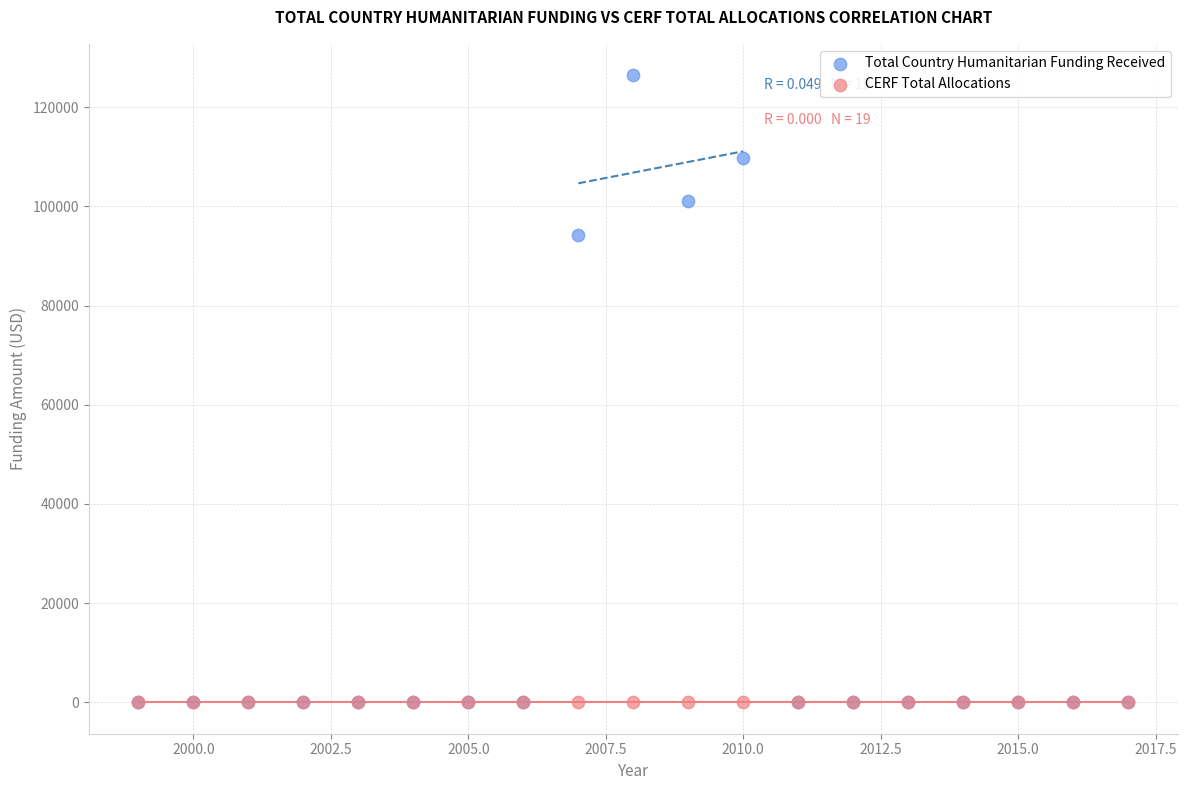

What are all the series names shown in the legend?

Total Country Humanitarian Funding Received, CERF Total Allocations